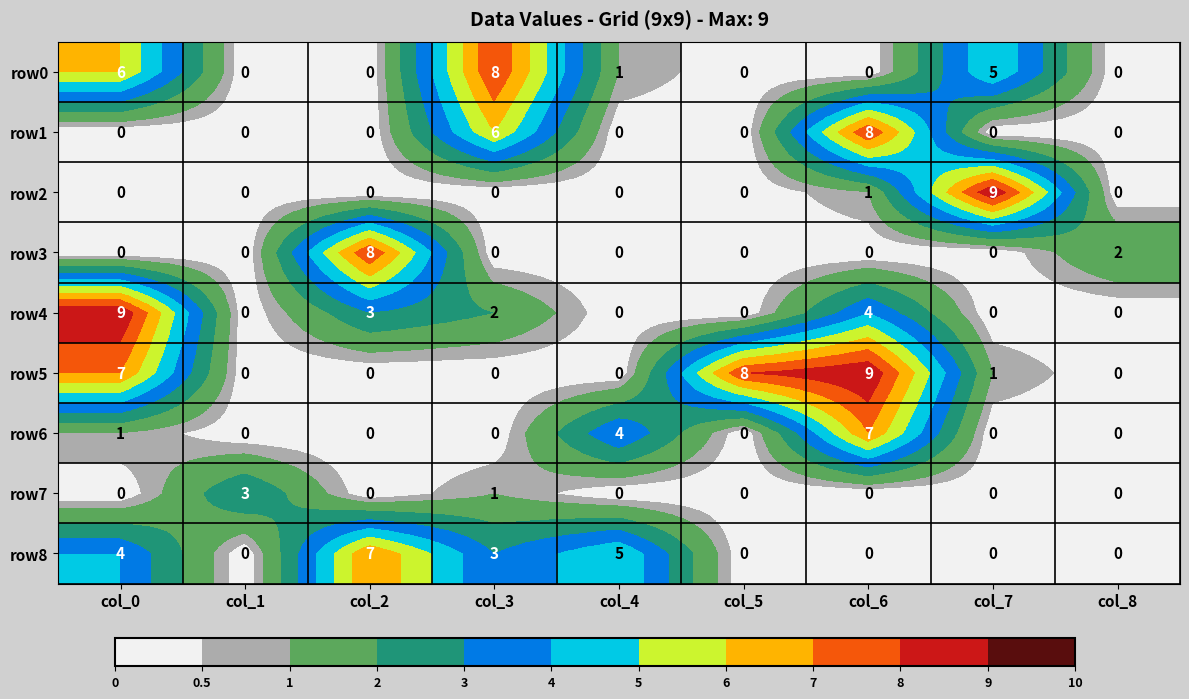

Which series changed the most between col_0 and col_5?

row4